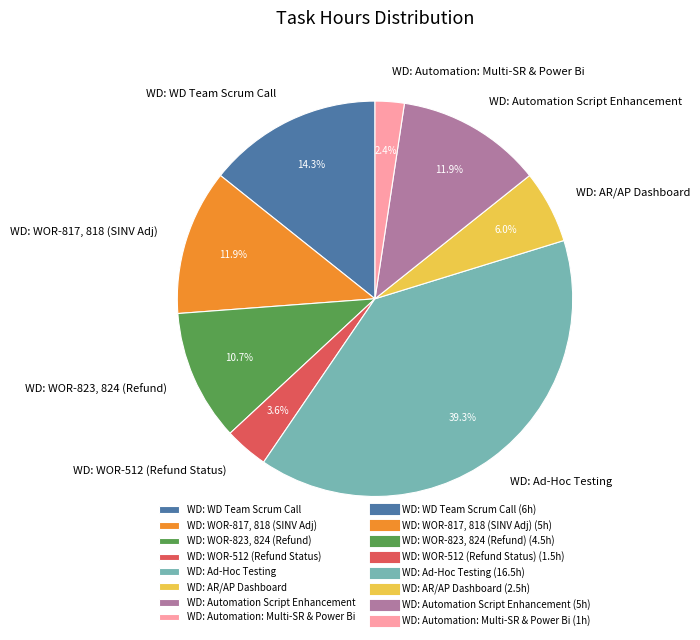

To the nearest percent, what is the difference between the largest and smallest slice percentages?

37%